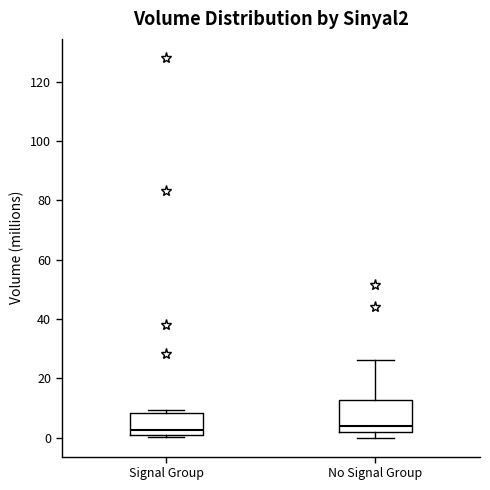

Reading left to right, read every box against the y-axis: the position of its median line, the range the box covers, and the ends of its whiskers. The values are not printed on the chart, so give them approximately, as read against the axis.

Signal Group: median 2 (just above the box's lower edge), box 2 to 8, whiskers 0 to 10
No Signal Group: median 4, box 2 to 12, whiskers 0 to 26